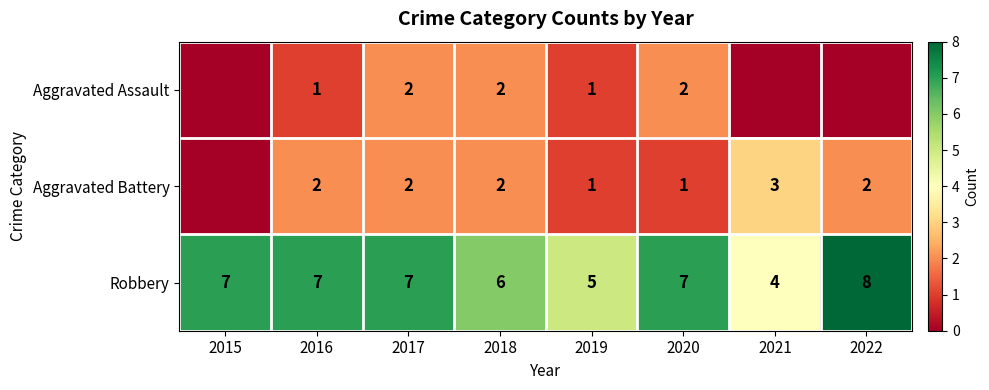

At how many categories does at least one series exceed 3?

8